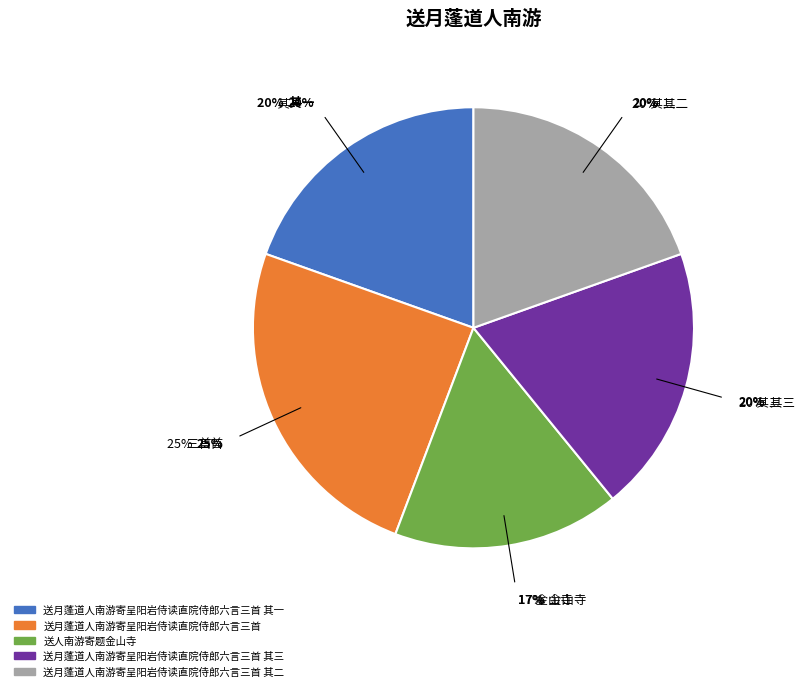

To the nearest percent, what is the combined percentage of 送月蓬道人南游寄呈阳岩侍读直院侍郎六言三首 其二 and 送月蓬道人南游寄呈阳岩侍读直院侍郎六言三首 其三?

39%